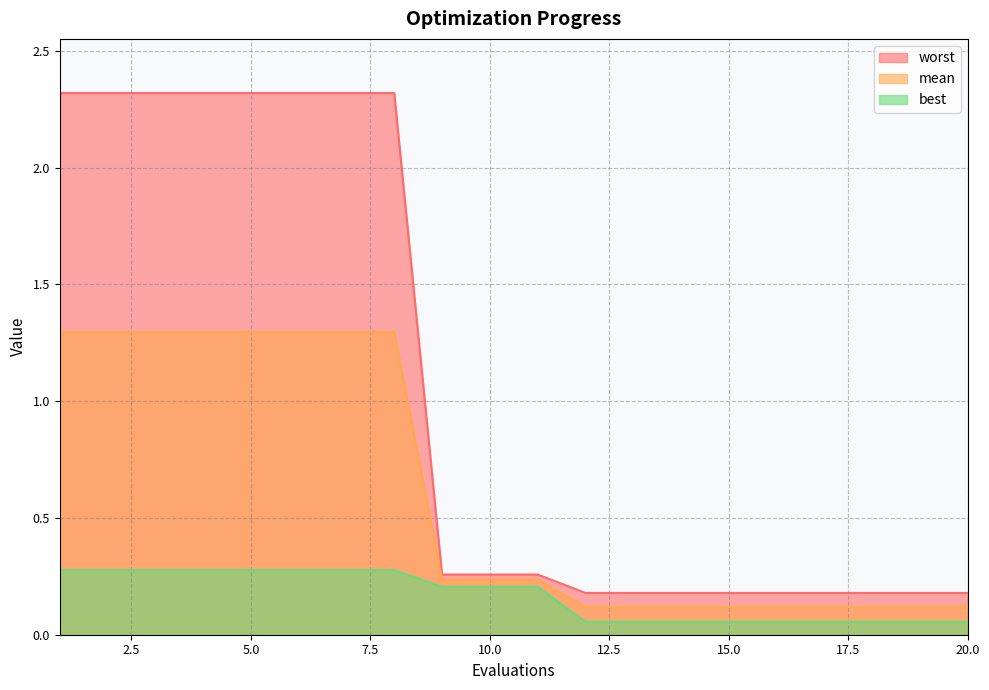

Is it true that worst equals 0.3 at 15.0?

False